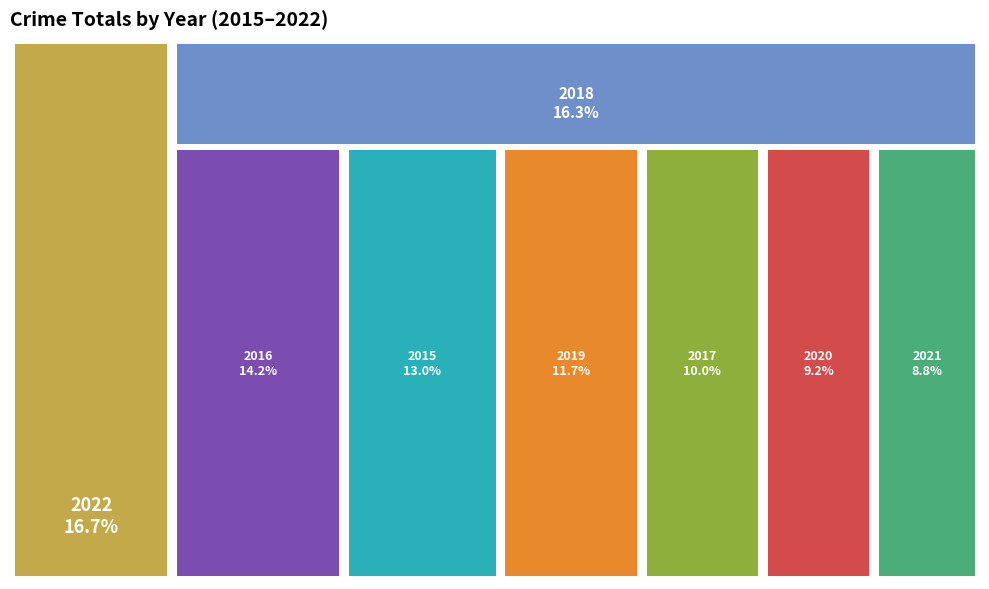

To the nearest percent, what is the difference between the 2016 and 2020 slice percentages?

5%